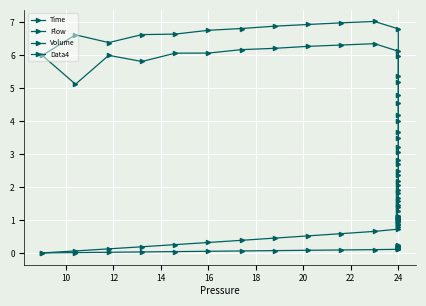

Which series has the widest spread of values?

Flow